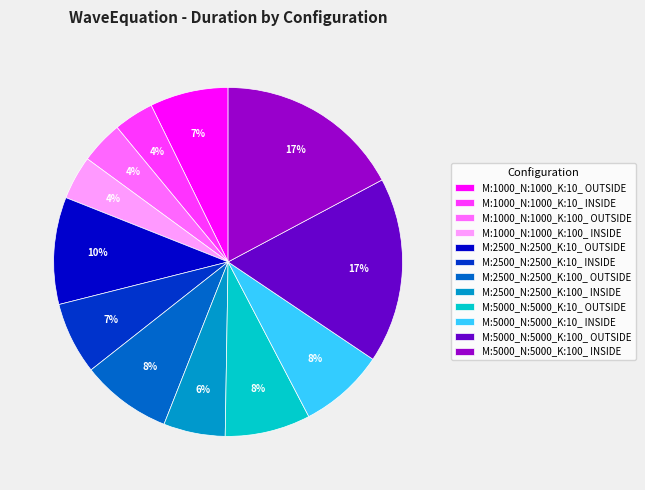

Does M:1000_N:1000_K:10_ OUTSIDE represent more than half of the total?

No